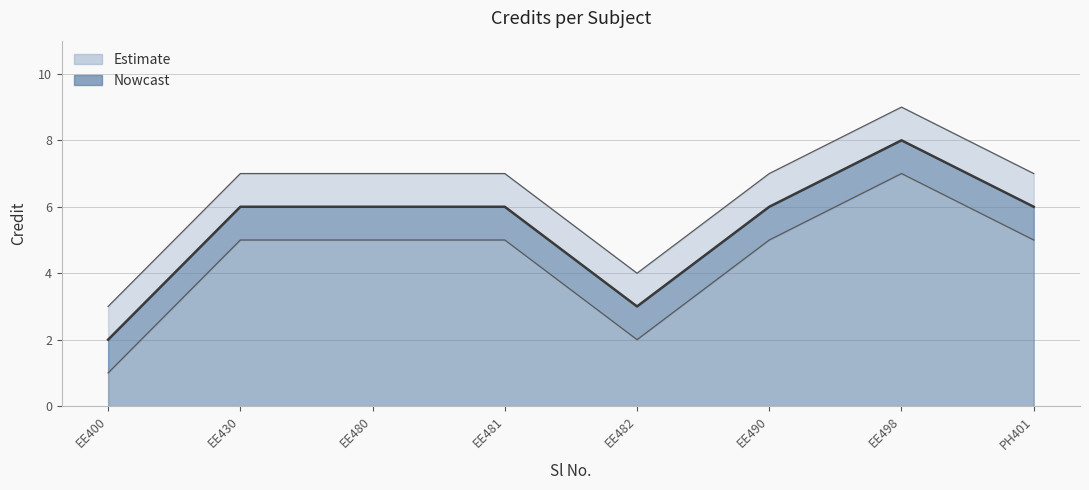

What is the minimum value shown in the chart?

1